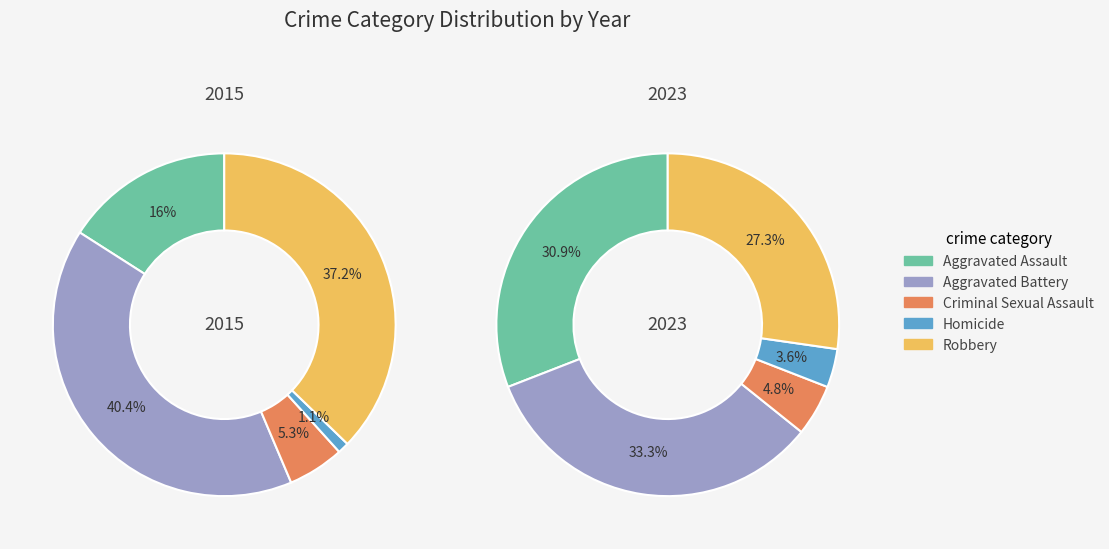

To the nearest percent, what portion does values_2015 represent?

16%